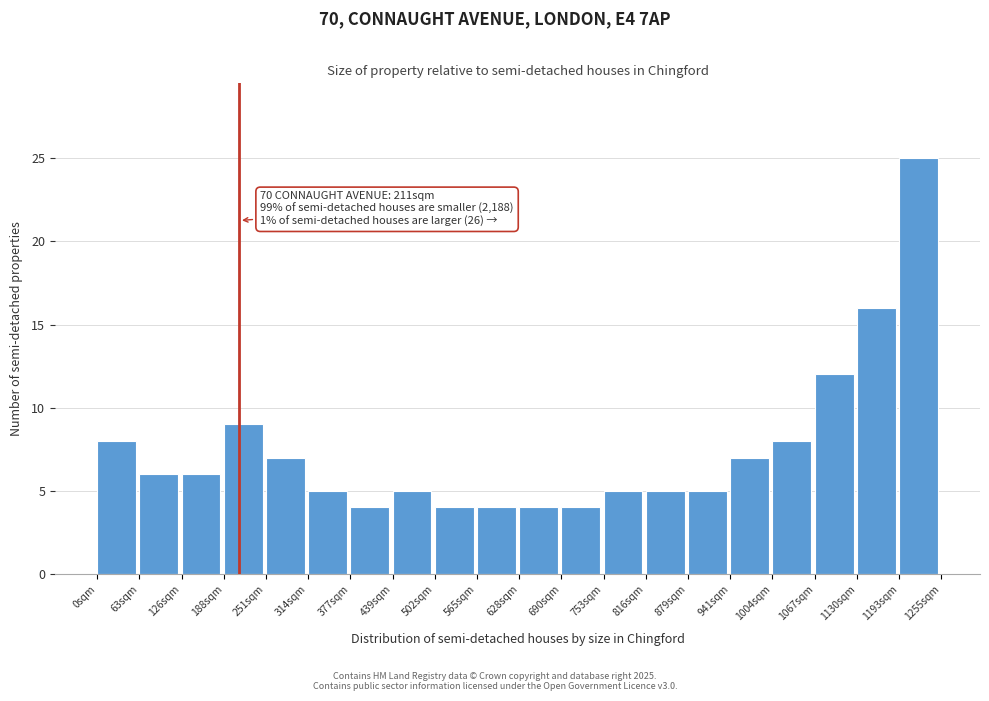

Over which range of the x-axis is the bar tallest?

1190 to 1260